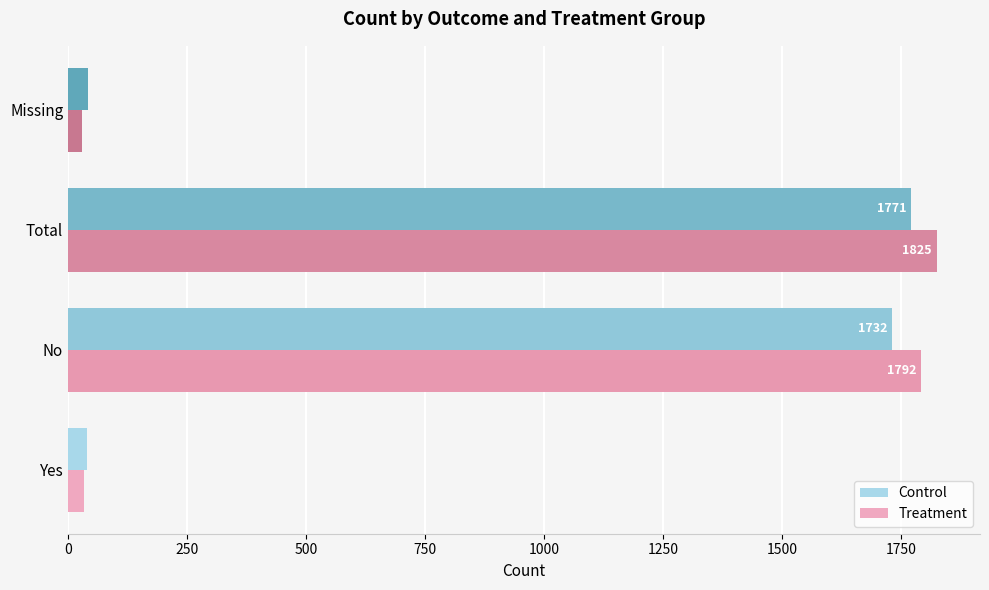

What is the difference between the highest and lowest values at Yes?

6